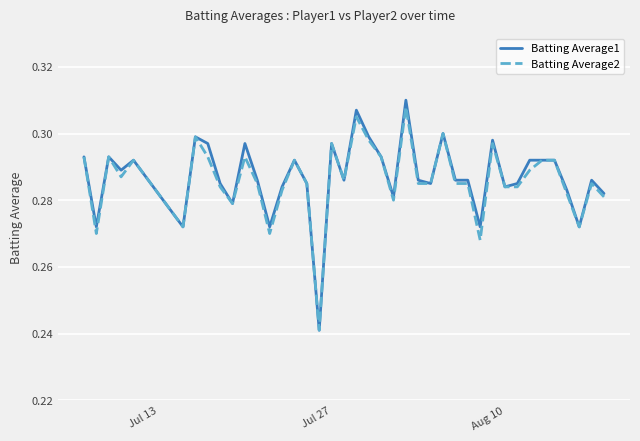

Which series has the widest spread of values?

Batting Average1